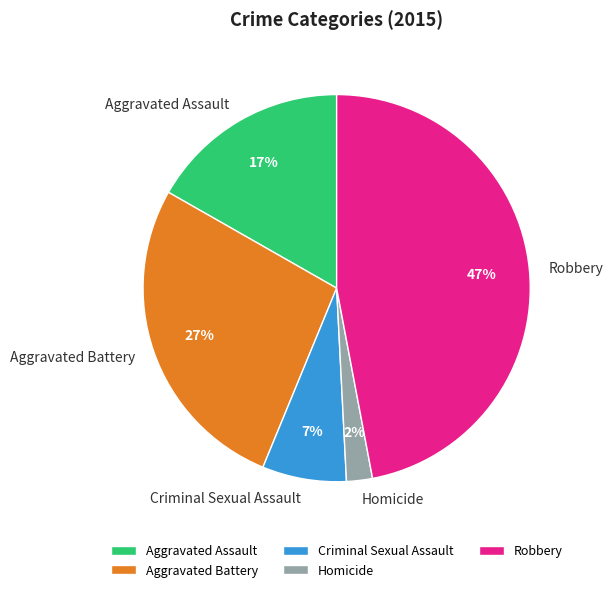

Does Aggravated Assault account for over 50% of the chart?

No